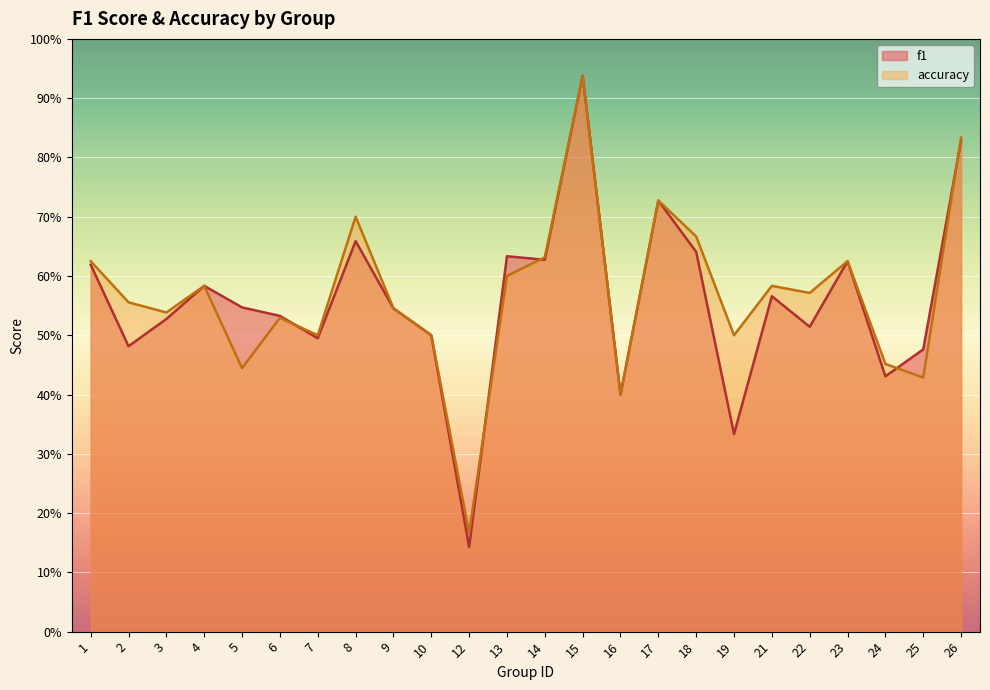

True or false: accuracy has a value of 0.7 at 9.

False